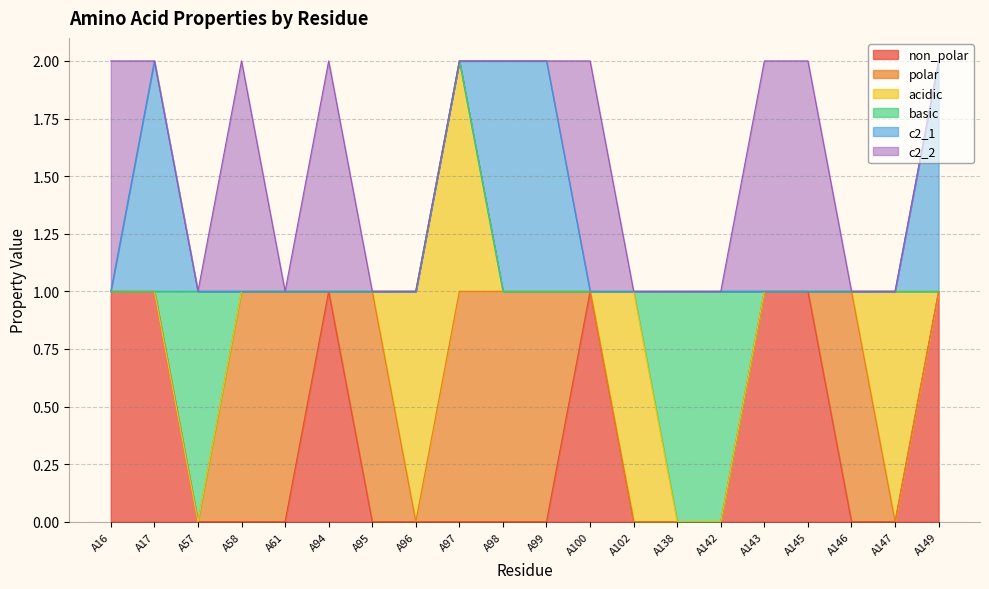

How many positive values does the non_polar series have?

7